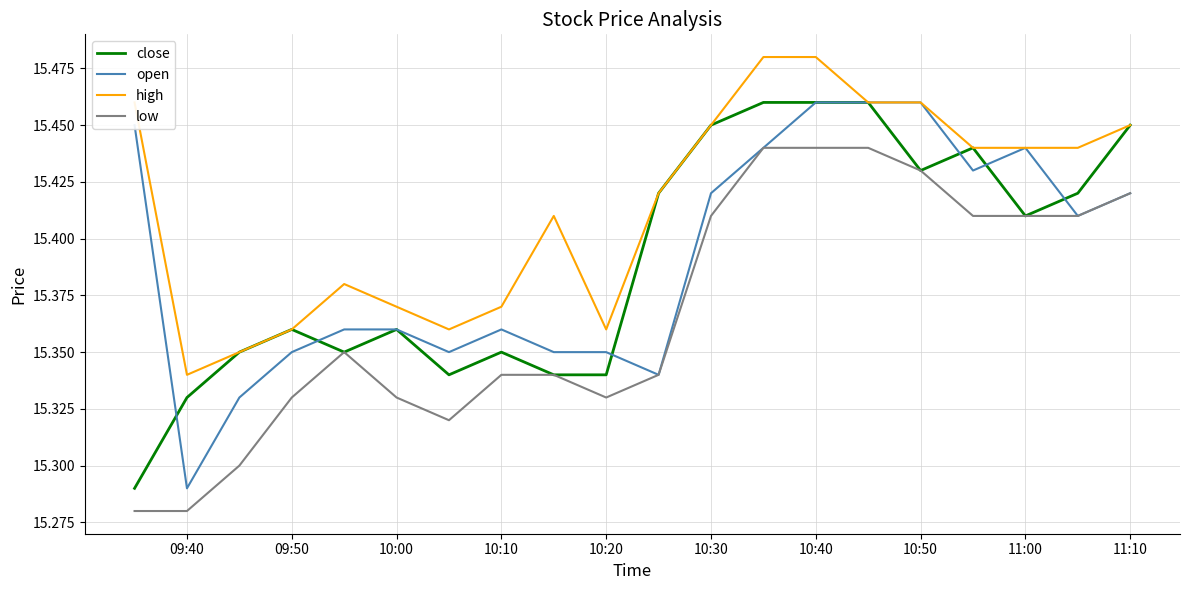

True or false: low and high cross at least once.

False